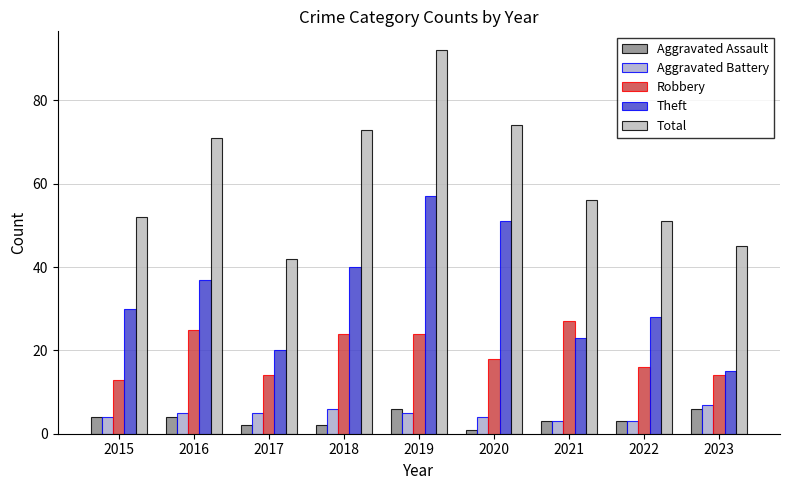

Reading left to right, what are all the values shown in this chart?

Aggravated Assault: 4	4	2	2	6	1	3	3	6
Aggravated Battery: 4	5	5	6	5	4	3	3	7
Robbery: 13	25	14	24	24	18	27	16	14
Theft: 30	37	20	40	57	51	23	28	15
Total: 52	71	42	73	92	74	56	51	45